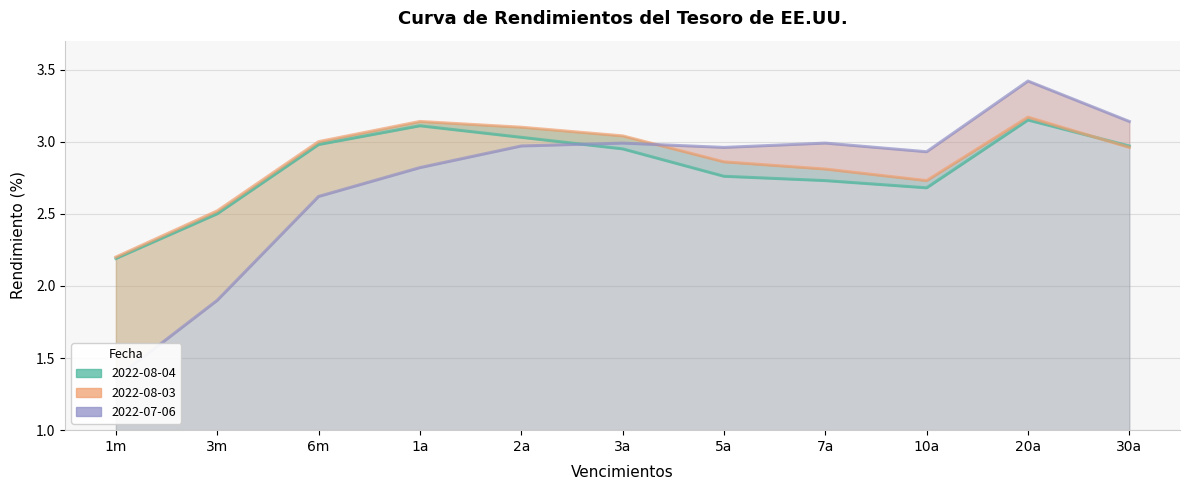

How many interior local valleys does the 2022-08-03 series have?

1